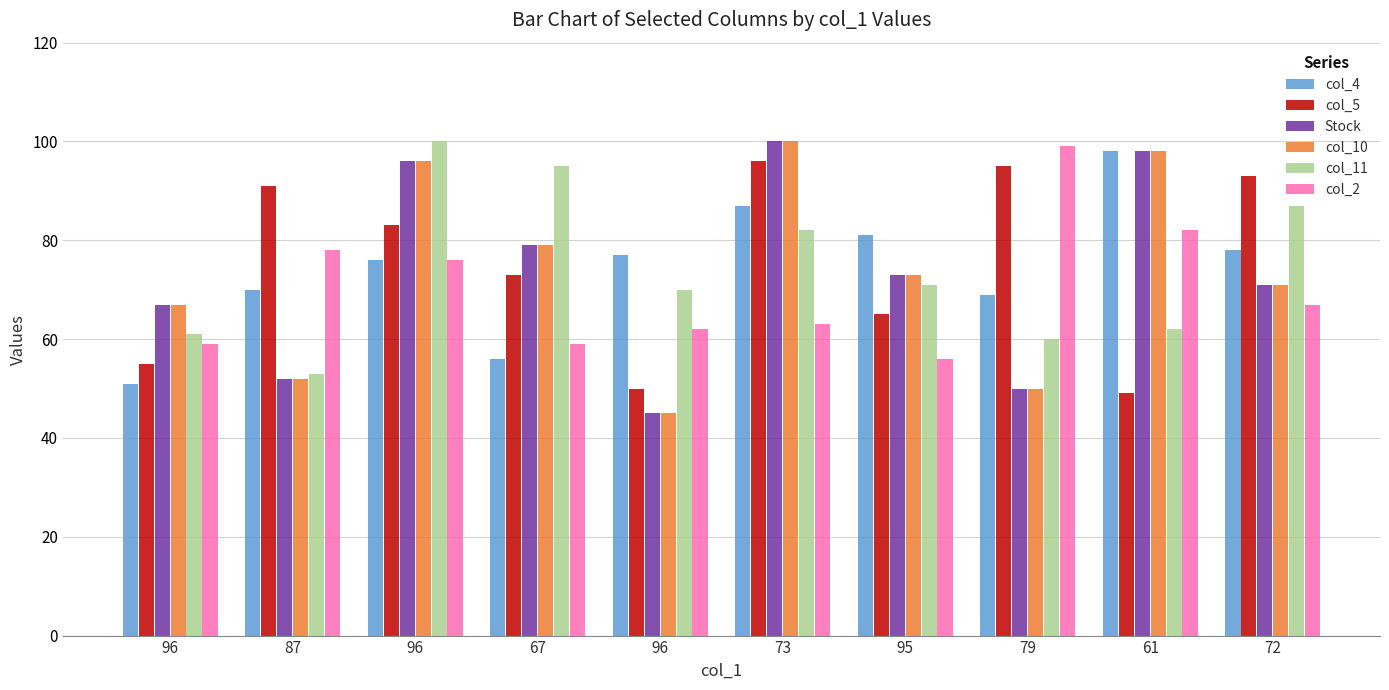

Is the value of col_10 at 79 greater than the value of col_11 at 61?

No